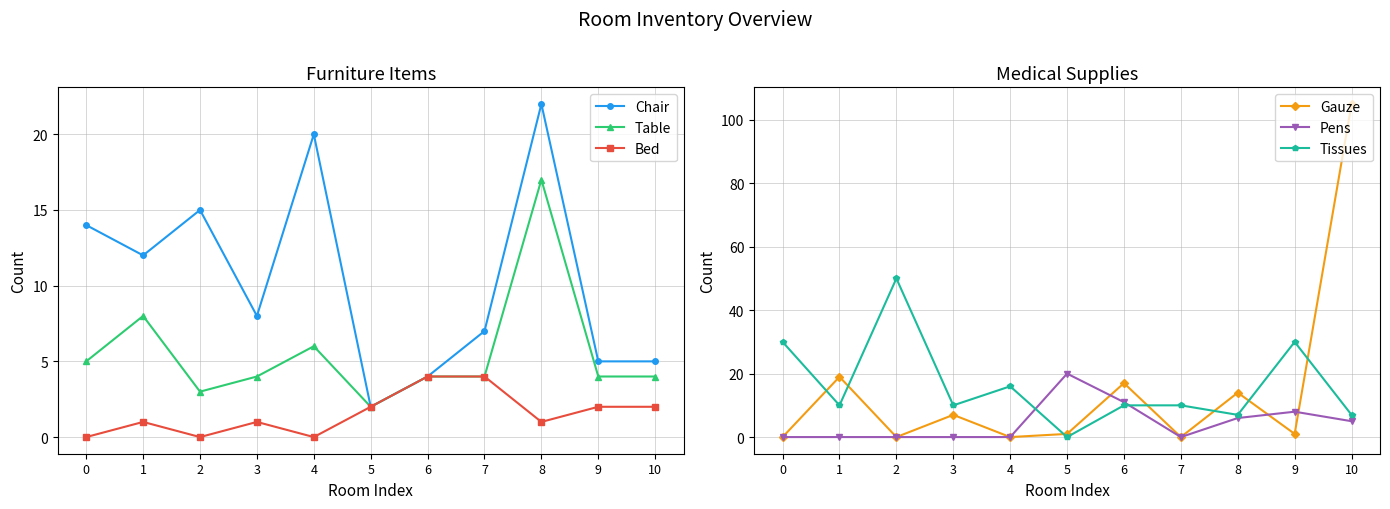

Rank the series by their maximum value, from highest to lowest.

Gauze, Tissues, Chair, Pens, Table, Bed